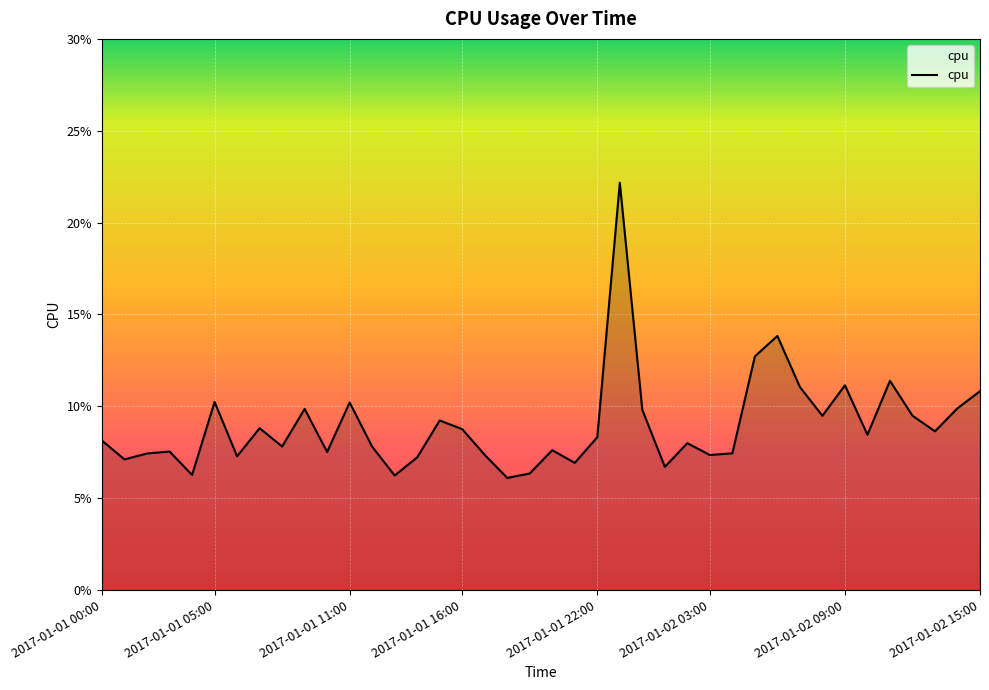

What is the label of the 15th point from the left?

2017-01-01 14:00